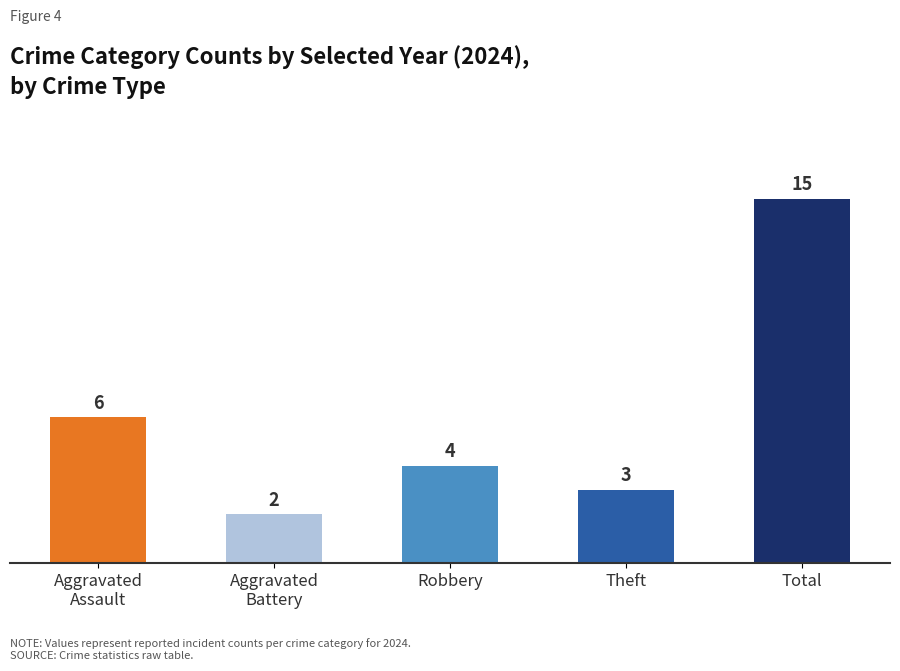

What is the label of the 5th bar from the left?

Total